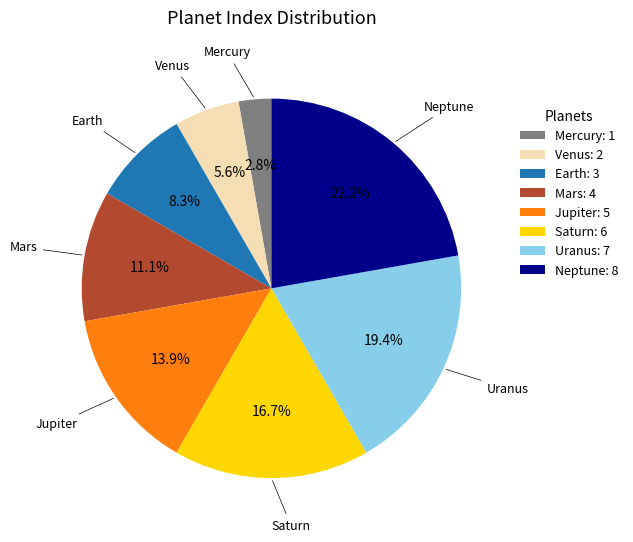

The Jupiter slice represents 23% of the pie. True or false?

False